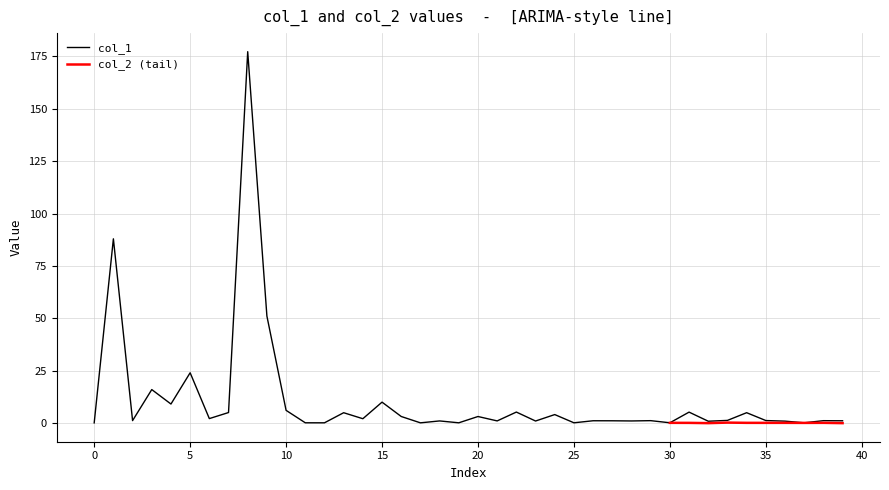

Reading left to right, extract all data points from this chart.

0.0	87.9	1.1	15.9	9.0	23.9	2.0	4.9	177.3	51.0	6.0	0.0	0.0	4.8	2.0	9.9	3.0	0.0	0.9	0.0	3.0	0.9	5.2	0.9	4.0	0.0	1.0	1.0	0.9	1.1	0.0	5.1	0.8	1.2	4.9	1.1	0.8	0.0	1.0	1.0